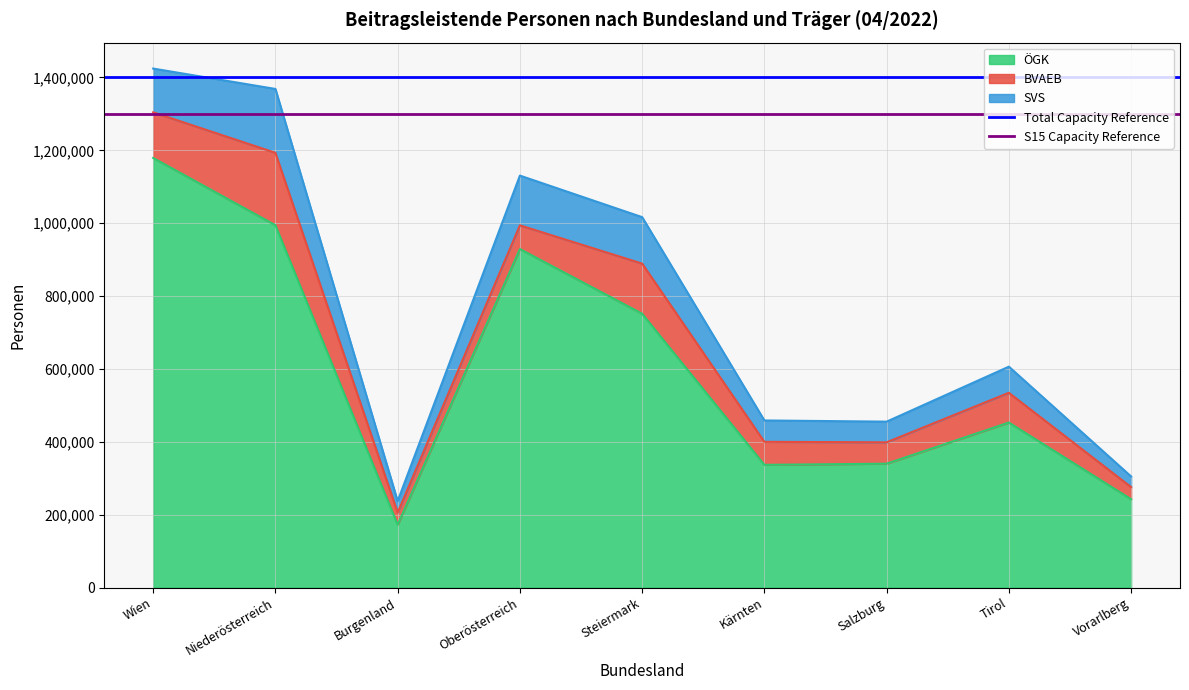

Is it true that S15 Capacity Reference equals 1300000 at Wien?

True